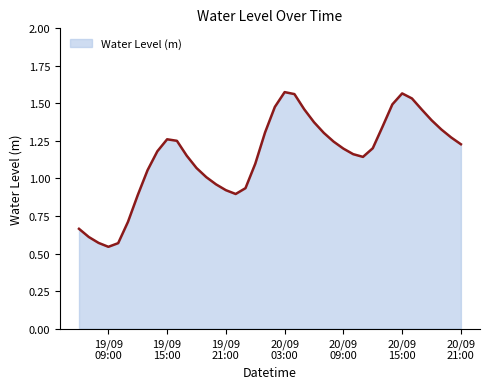

Does the chart display data point markers on the line(s)?

No